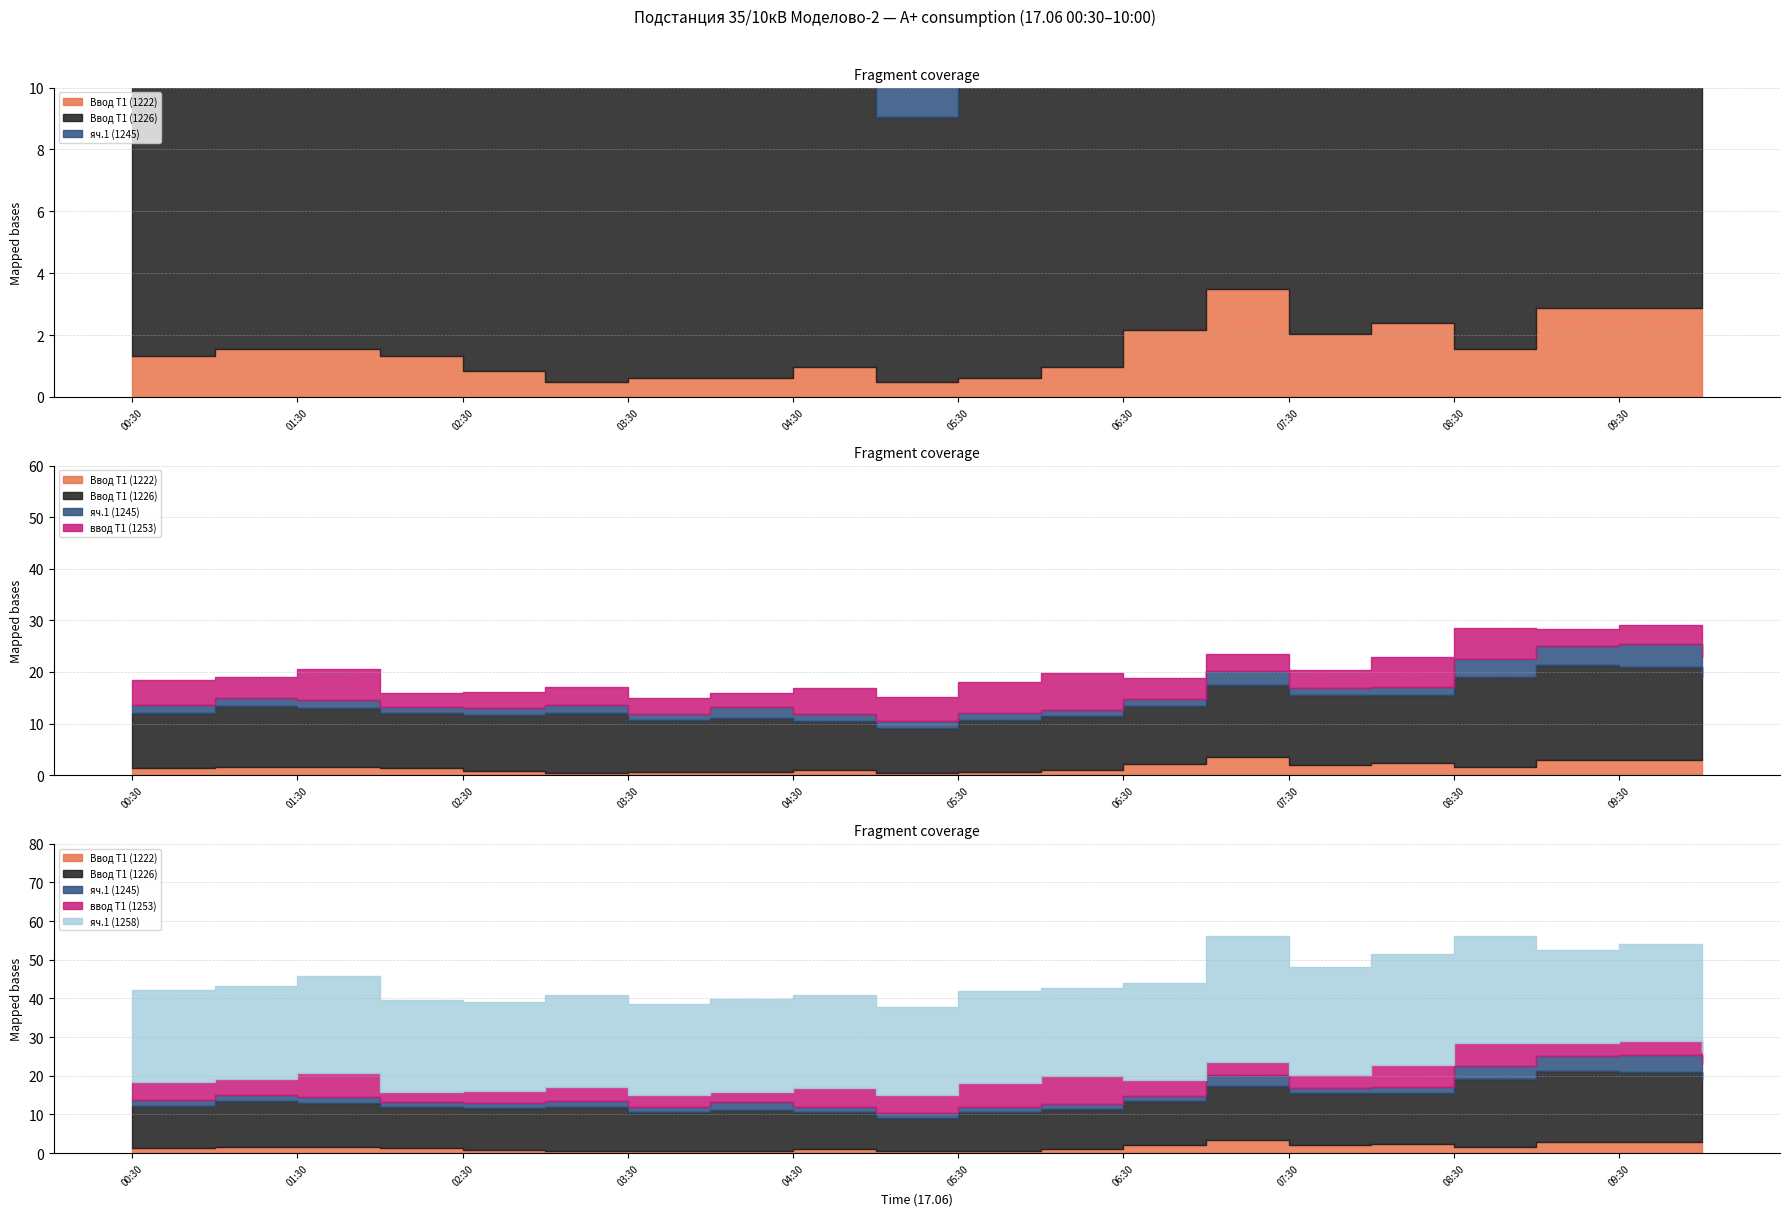

Is the value of Ввод Т1 (1226) at 08:30 greater than the value of Ввод Т1 (1222) at 02:00?

Yes